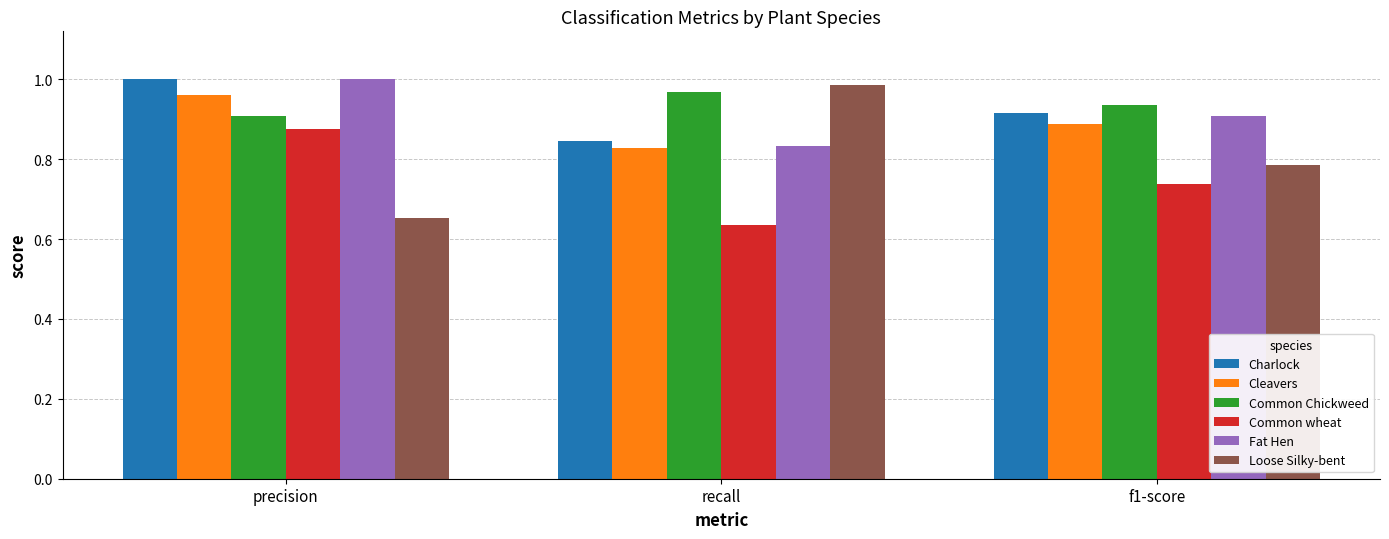

What is the sum of all Charlock values?

2.8